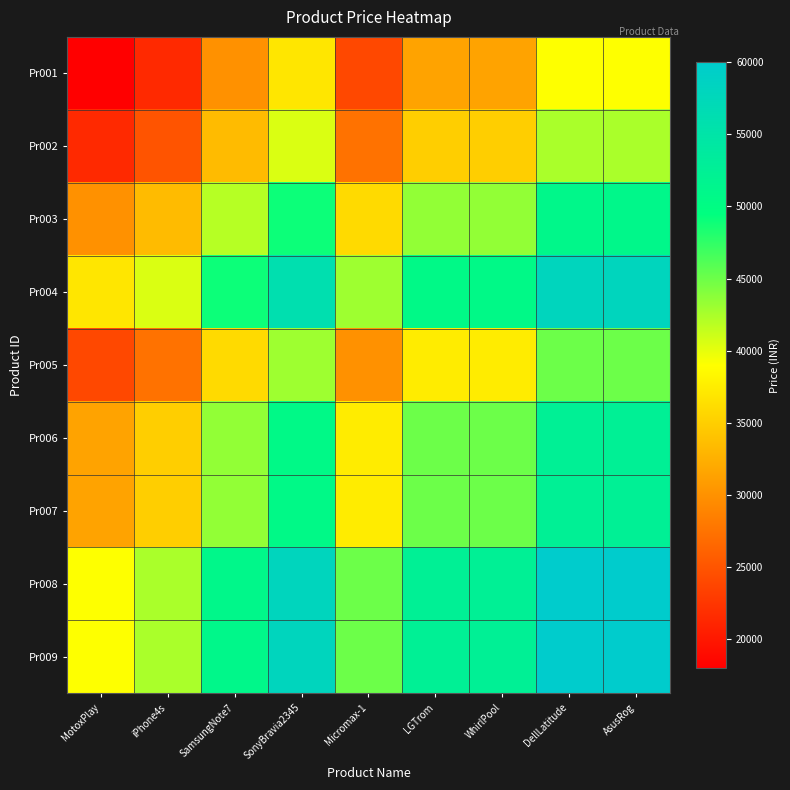

Reading right to left, extract all data points from this chart.

Pr001: AsusRog=39000	DellLatitude=39000	WhirlPool=31500	LGTrom=31500	Micromax-1=24000	SonyBravia2345=37000	SamsungNote7=30000	iPhone4s=21500	MotoxPlay=18000
Pr002: AsusRog=42500	DellLatitude=42500	WhirlPool=35000	LGTrom=35000	Micromax-1=27500	SonyBravia2345=40500	SamsungNote7=33500	iPhone4s=25000	MotoxPlay=21500
Pr003: AsusRog=51000	DellLatitude=51000	WhirlPool=43500	LGTrom=43500	Micromax-1=36000	SonyBravia2345=49000	SamsungNote7=42000	iPhone4s=33500	MotoxPlay=30000
Pr004: AsusRog=58000	DellLatitude=58000	WhirlPool=50500	LGTrom=50500	Micromax-1=43000	SonyBravia2345=56000	SamsungNote7=49000	iPhone4s=40500	MotoxPlay=37000
Pr005: AsusRog=45000	DellLatitude=45000	WhirlPool=37500	LGTrom=37500	Micromax-1=30000	SonyBravia2345=43000	SamsungNote7=36000	iPhone4s=27500	MotoxPlay=24000
Pr006: AsusRog=52500	DellLatitude=52500	WhirlPool=45000	LGTrom=45000	Micromax-1=37500	SonyBravia2345=50500	SamsungNote7=43500	iPhone4s=35000	MotoxPlay=31500
Pr007: AsusRog=52500	DellLatitude=52500	WhirlPool=45000	LGTrom=45000	Micromax-1=37500	SonyBravia2345=50500	SamsungNote7=43500	iPhone4s=35000	MotoxPlay=31500
Pr008: AsusRog=60000	DellLatitude=60000	WhirlPool=52500	LGTrom=52500	Micromax-1=45000	SonyBravia2345=58000	SamsungNote7=51000	iPhone4s=42500	MotoxPlay=39000
Pr009: AsusRog=60000	DellLatitude=60000	WhirlPool=52500	LGTrom=52500	Micromax-1=45000	SonyBravia2345=58000	SamsungNote7=51000	iPhone4s=42500	MotoxPlay=39000